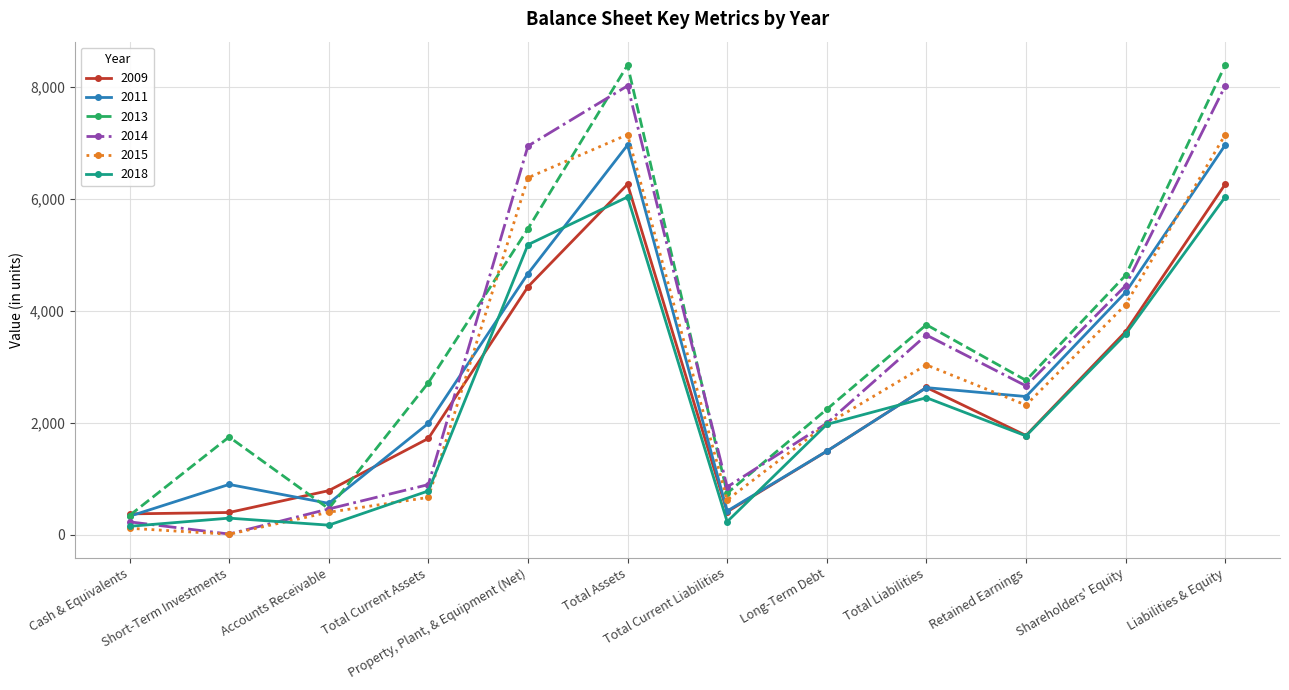

What are all the series names shown in the legend?

2009, 2011, 2013, 2014, 2015, 2018